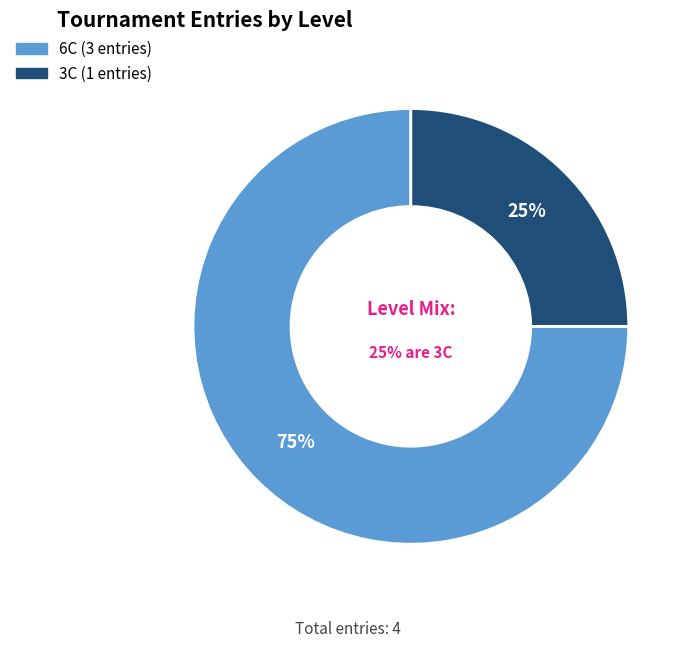

What percentage is NOT represented by 6C?

25.0%